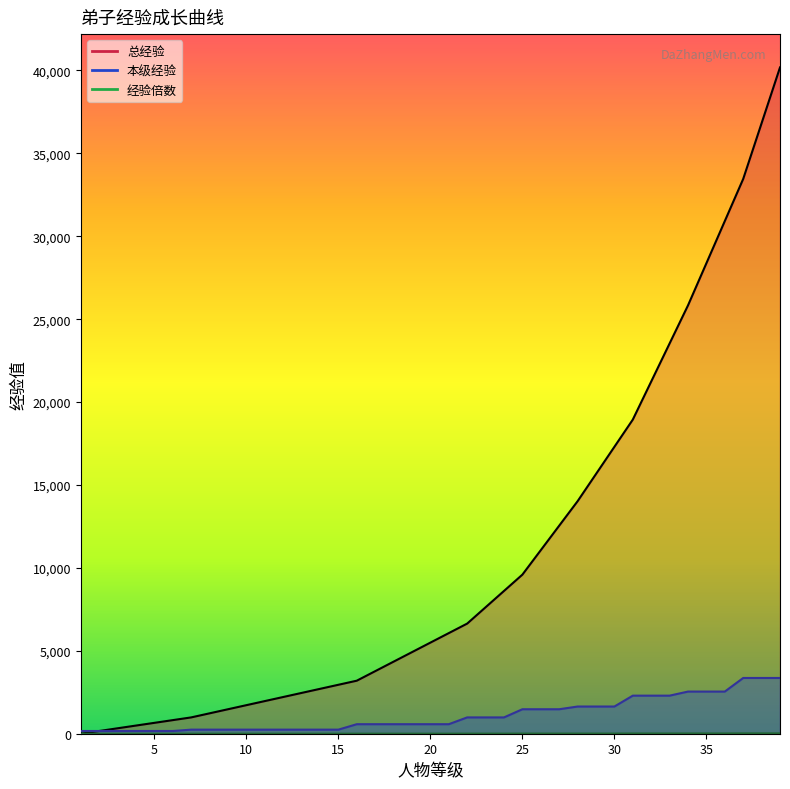

Is it true that 经验倍数 equals 2.0 at 7?

False